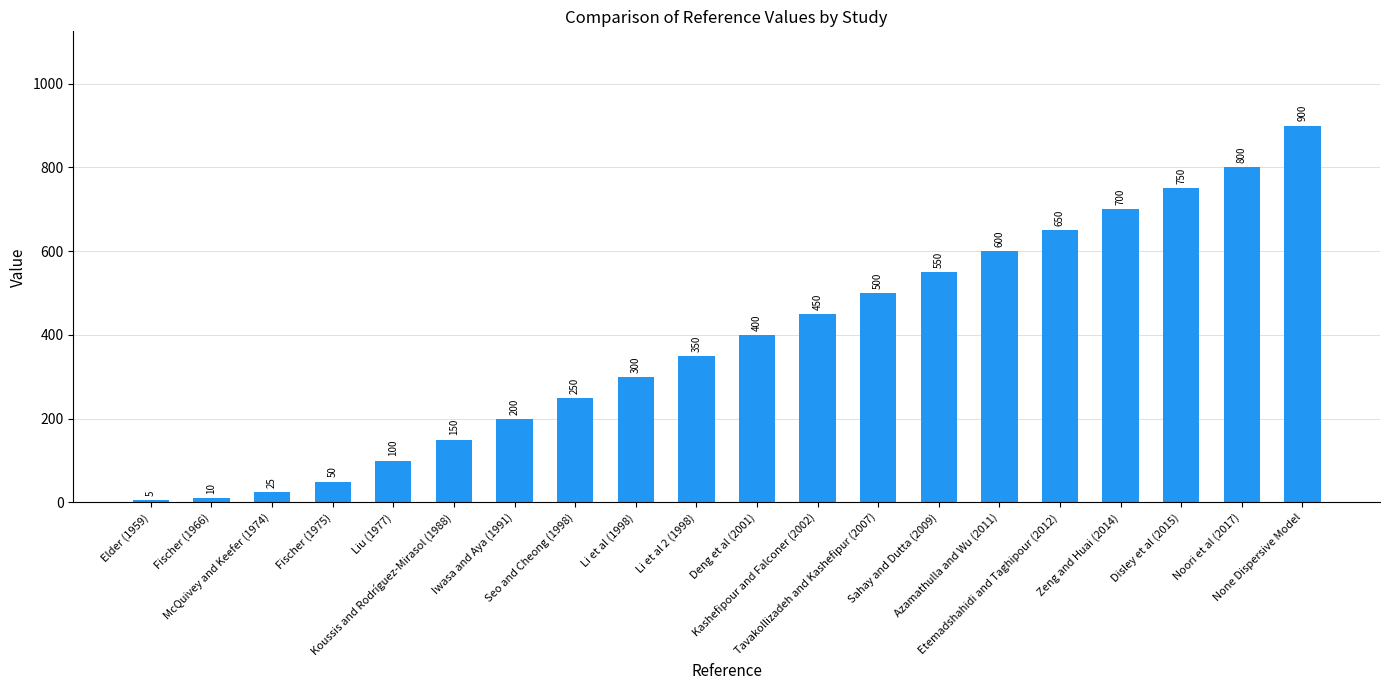

True or false: the data shows 350 at Li et al 2 (1998).

True